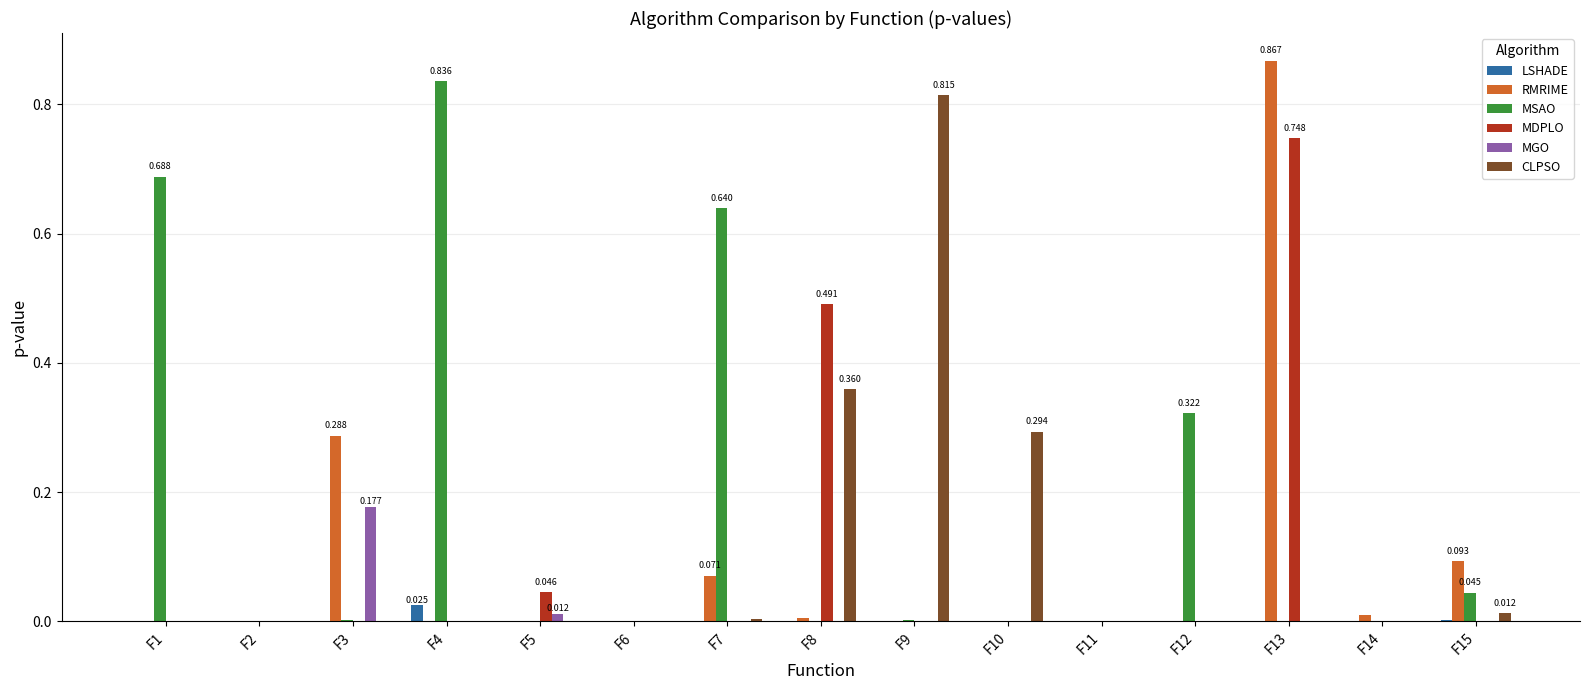

How many categories are shown in the chart?

15